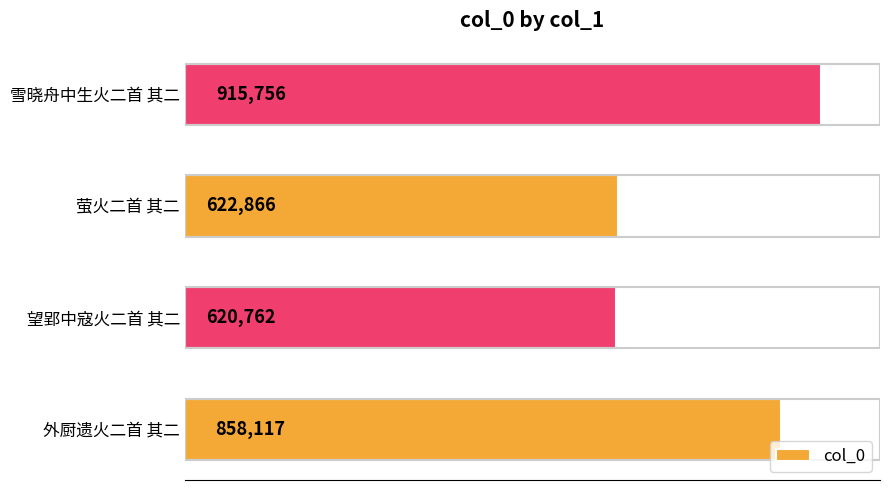

Does the chart contain any negative values?

No